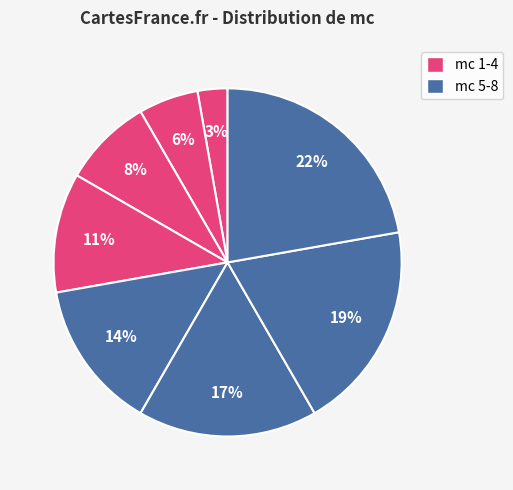

How many segments does this pie chart have?

8